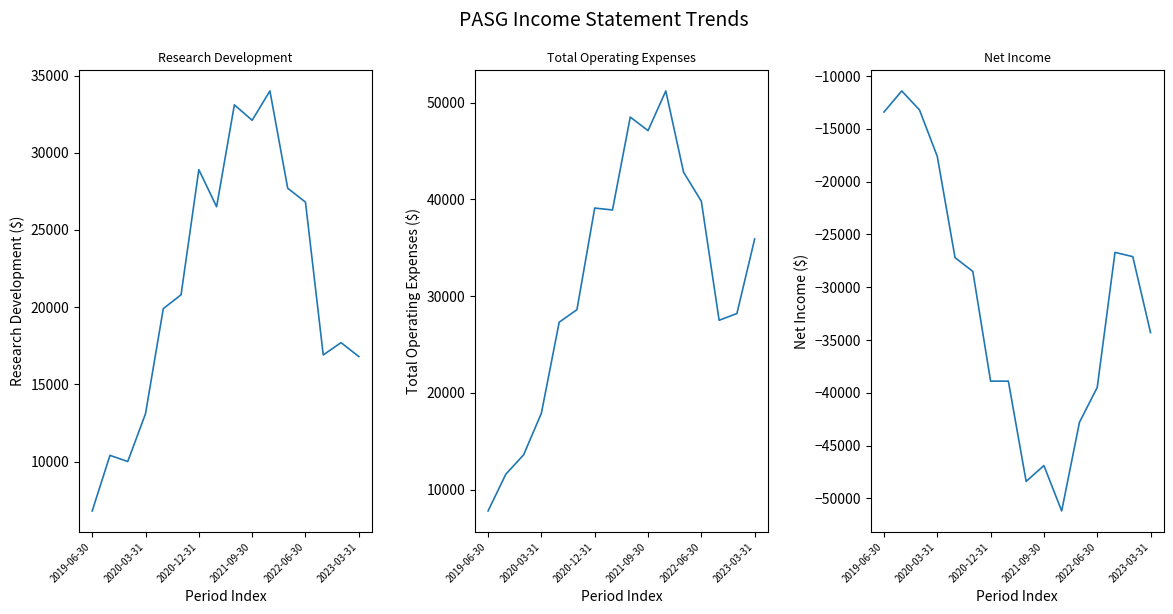

List the series in order of their peak value, highest first.

Total Operating Expenses, Research Development, Net Income